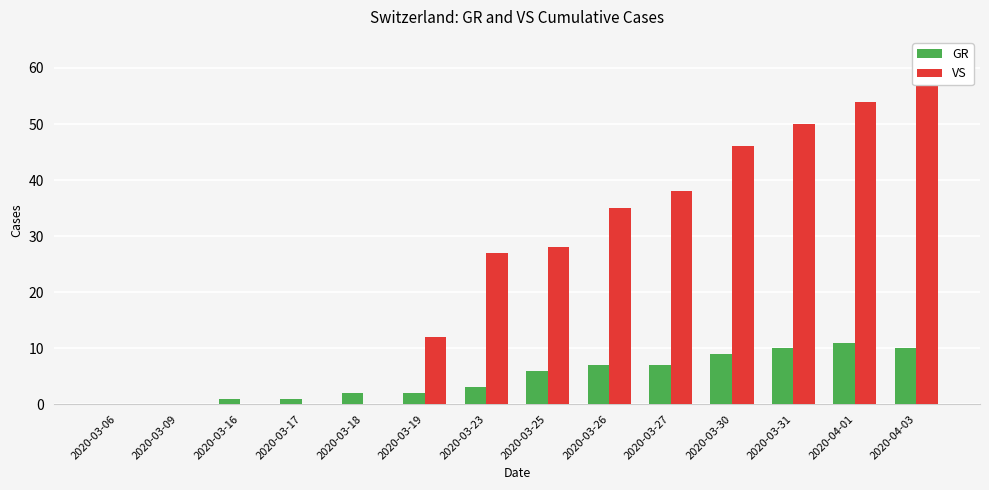

Rank the series by their average value, from lowest to highest.

GR, VS